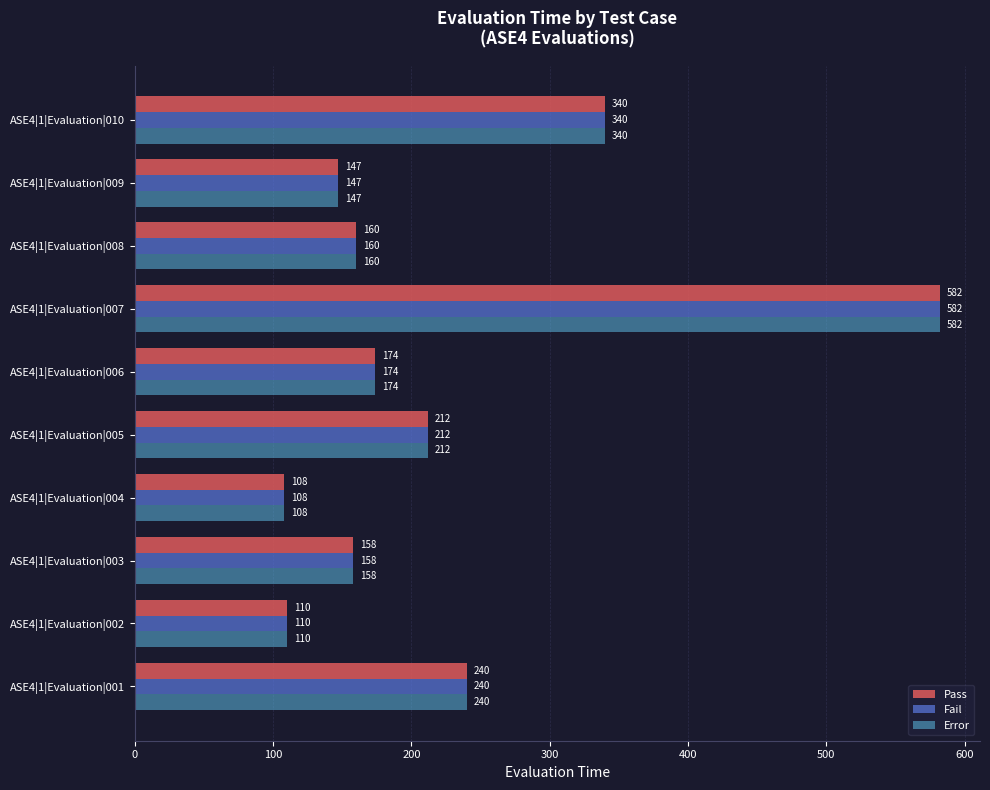

True or false: Fail has a value of 363 at ASE4|1|Evaluation|007.

False